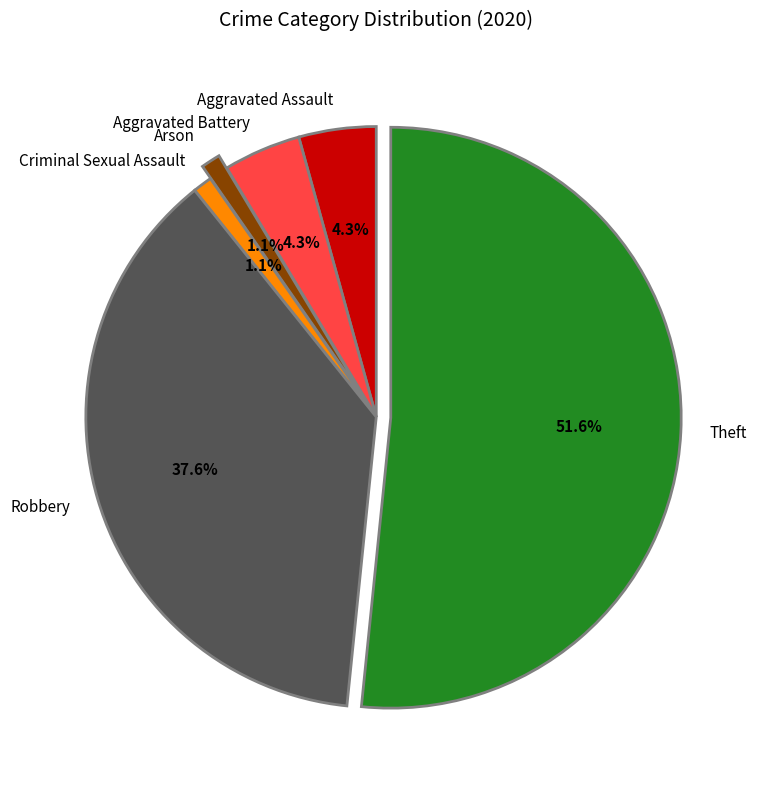

Does any single category account for the majority?

Yes